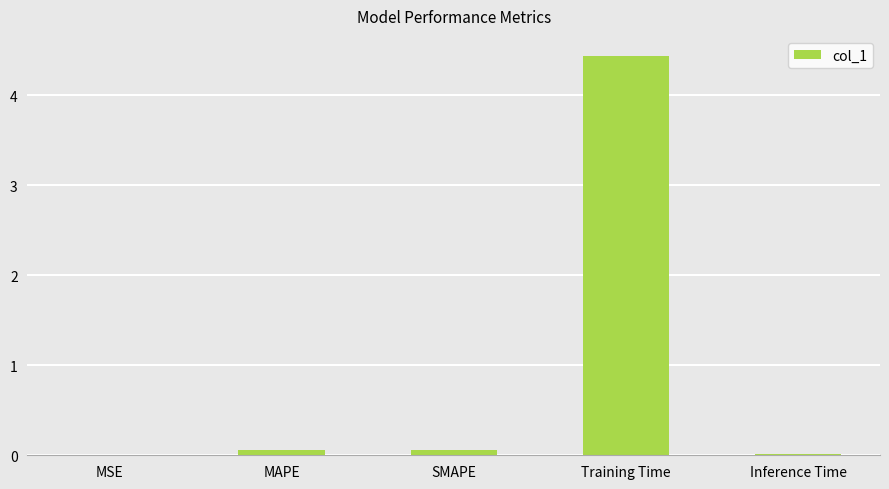

The chart shows a value of 4.4 at Training Time. True or false?

True